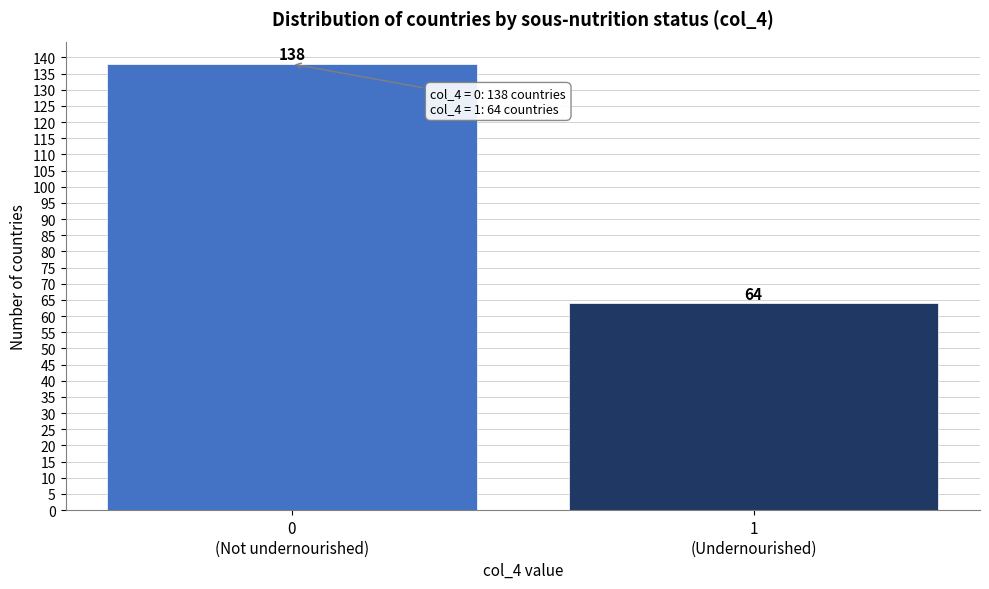

Reading left to right, extract all data points from this chart.

138	64